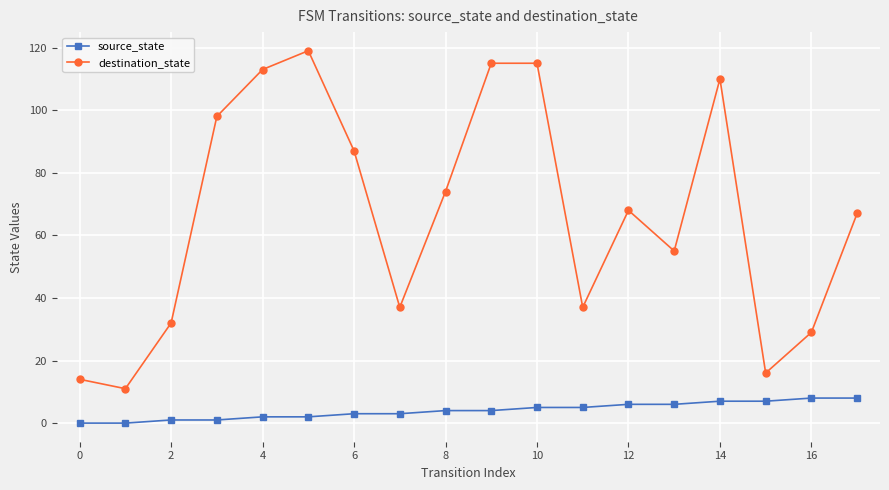

What is the greatest value displayed?

119